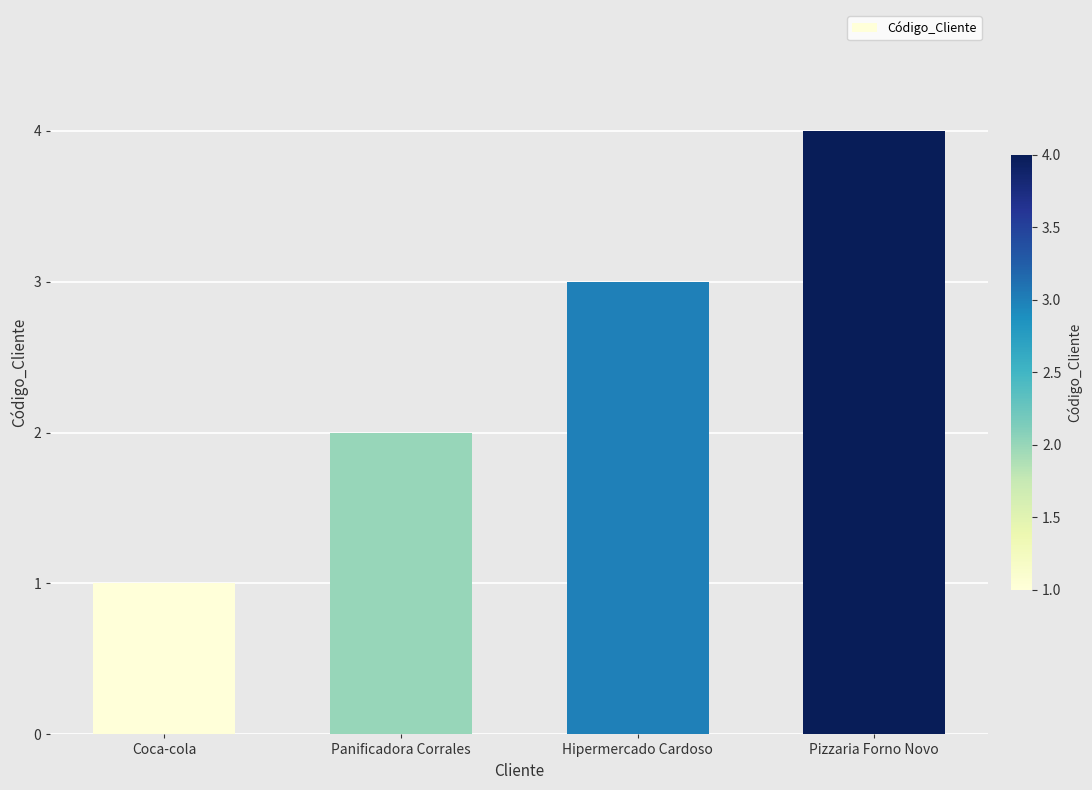

Which label corresponds to the smallest value in the chart?

Coca-cola